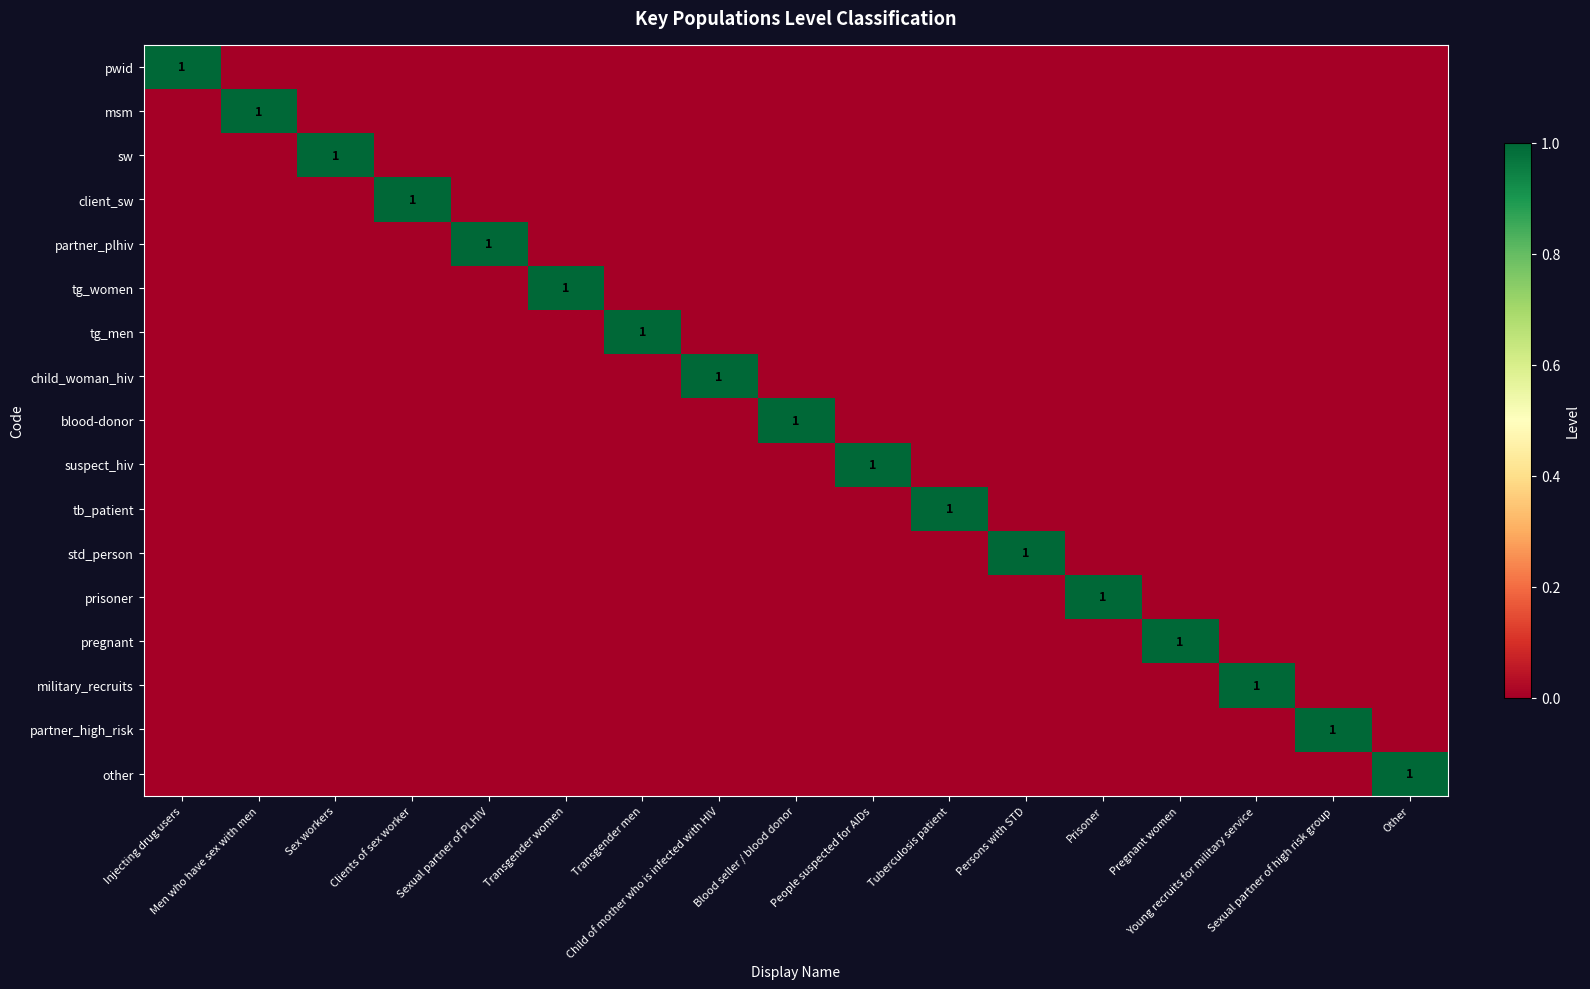

What is the total value across all series at Persons with STD?

1